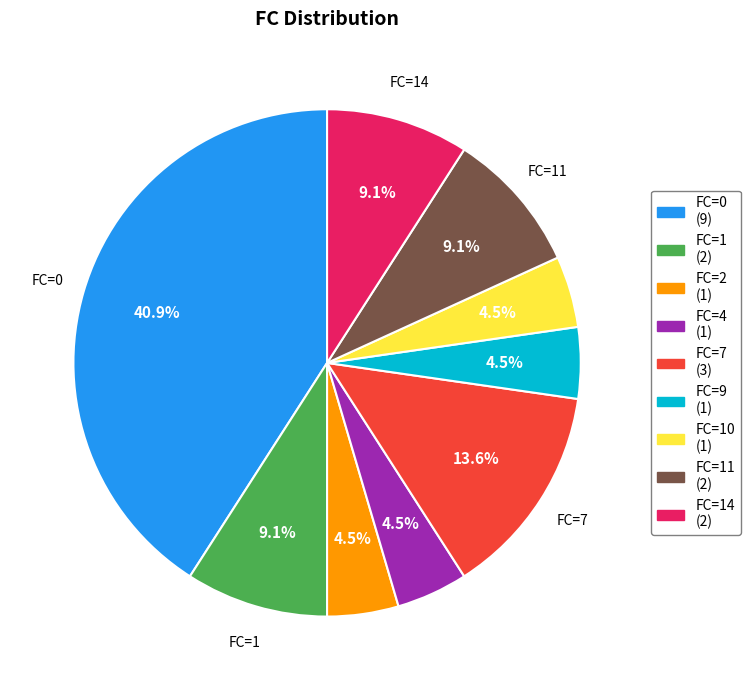

Is there any slice that represents more than half of the pie?

No